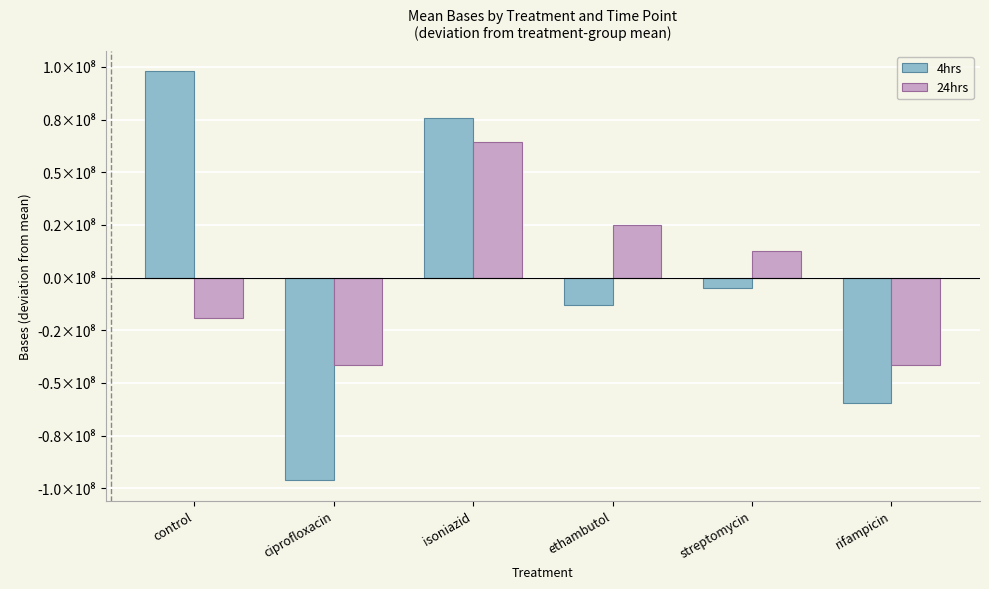

What is the label of the 6th bar from the right?

control